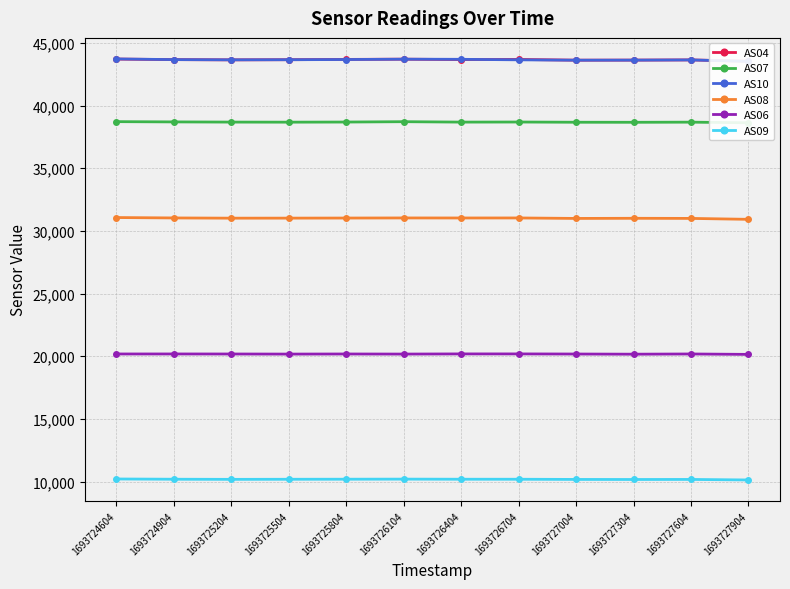

What is the total value across all series at 1693724604?

187600